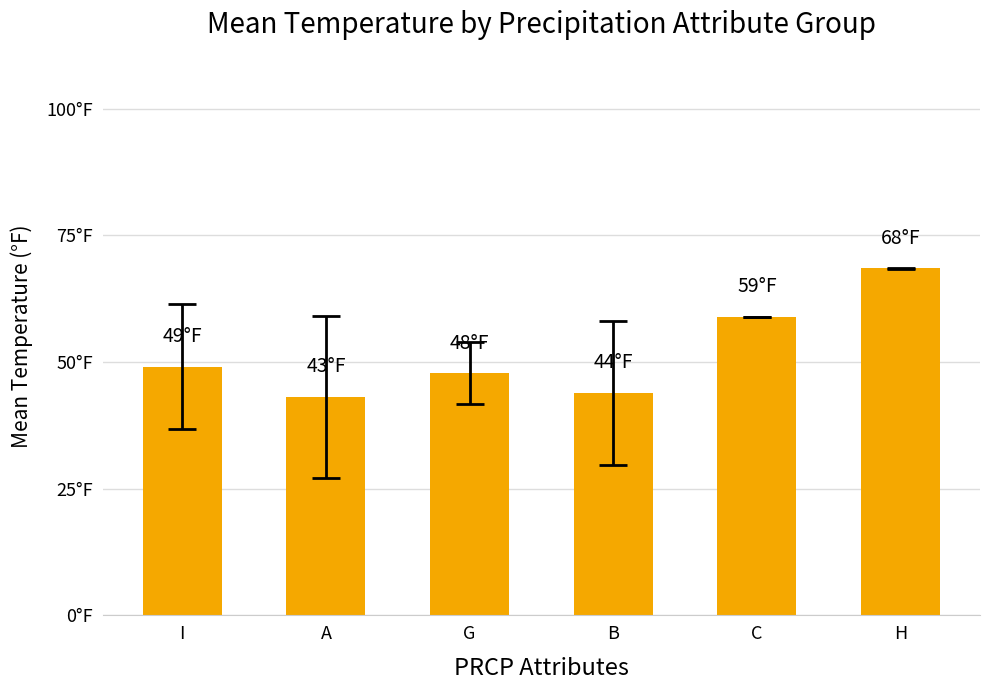

Are the bars horizontal?

No